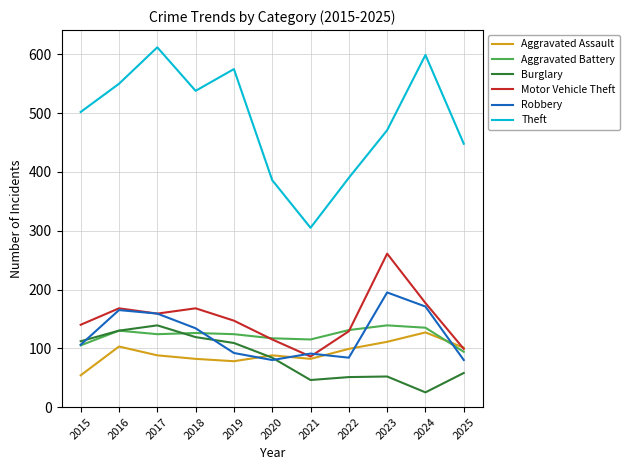

How many series are shown in this chart?

6